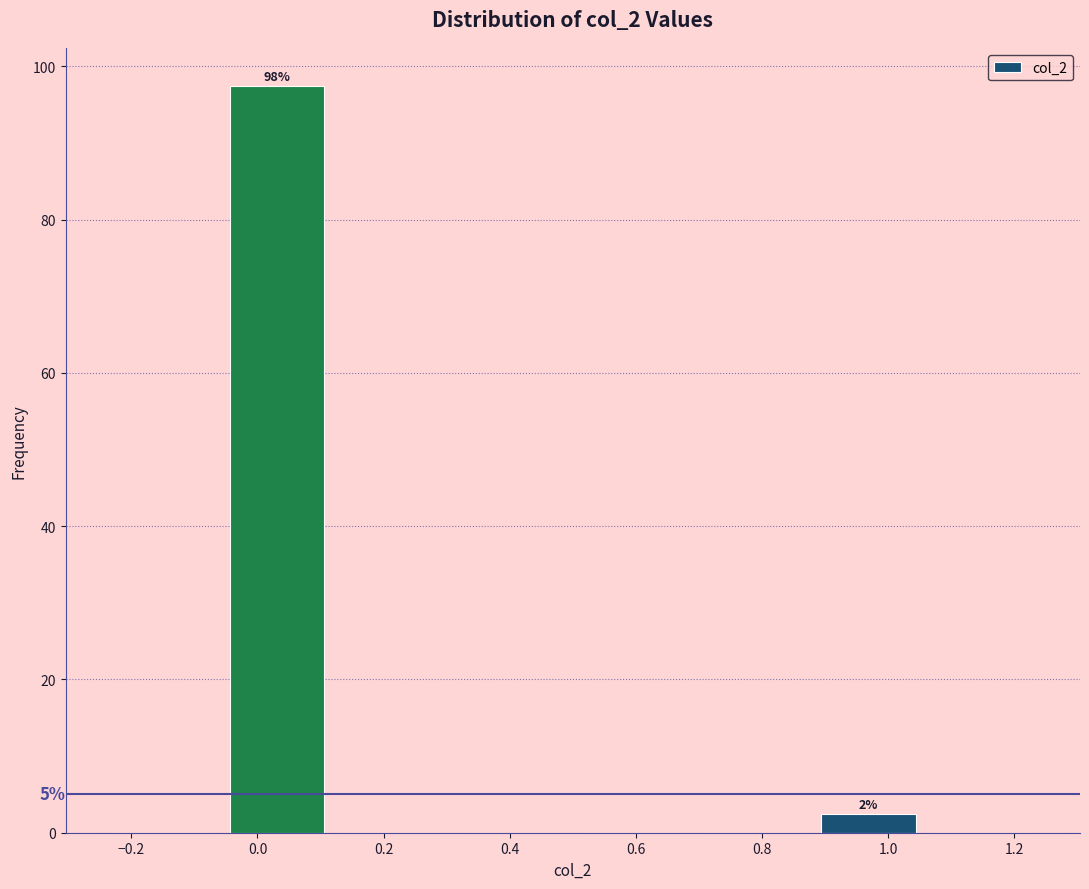

Over which range of the x-axis is the bar tallest?

-0.06 to 0.12